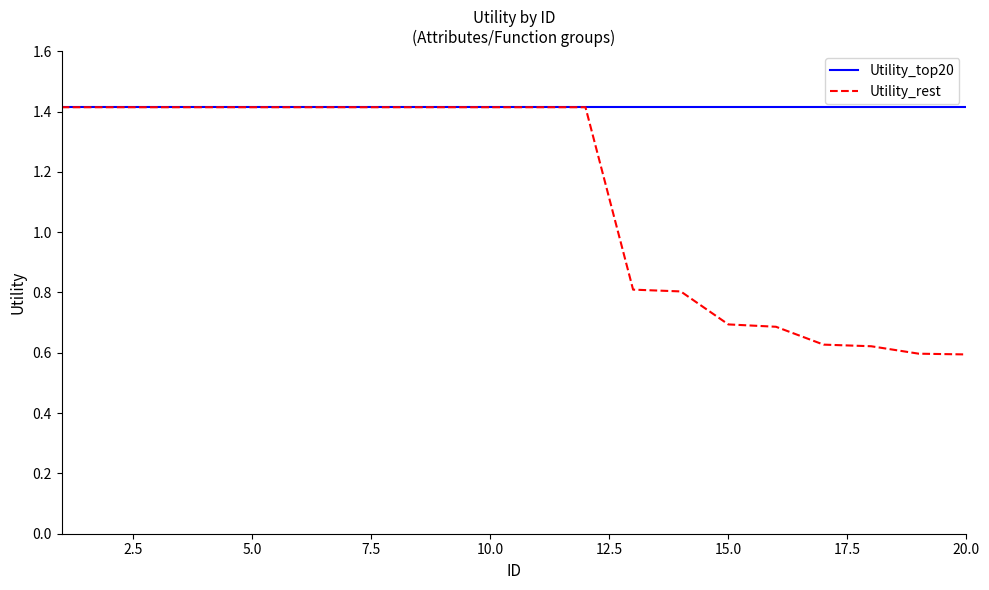

List the series in order of their overall mean, highest first.

Utility_top20, Utility_rest